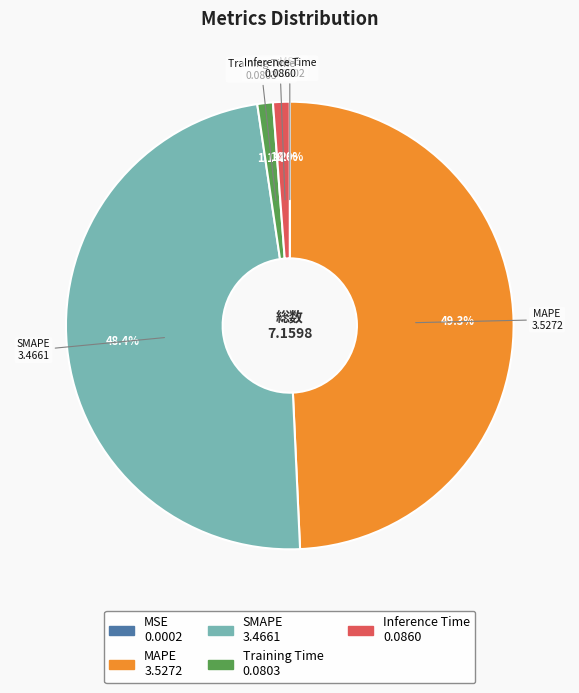

Between SMAPE and Inference Time, which is larger?

SMAPE